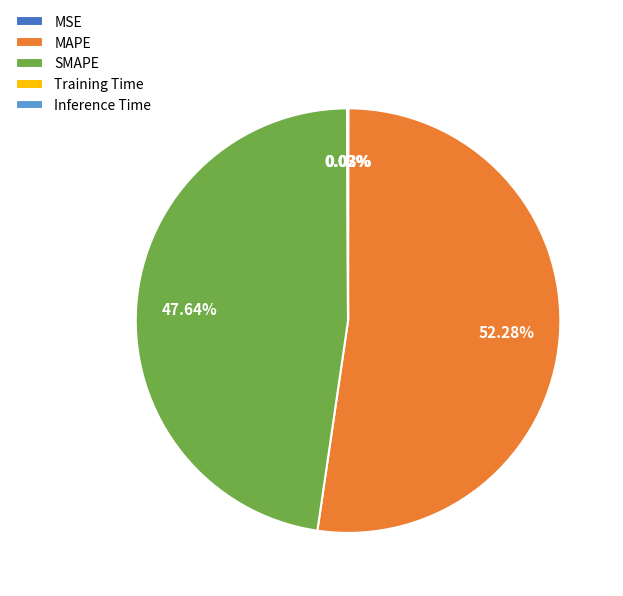

Does any single category account for the majority?

Yes